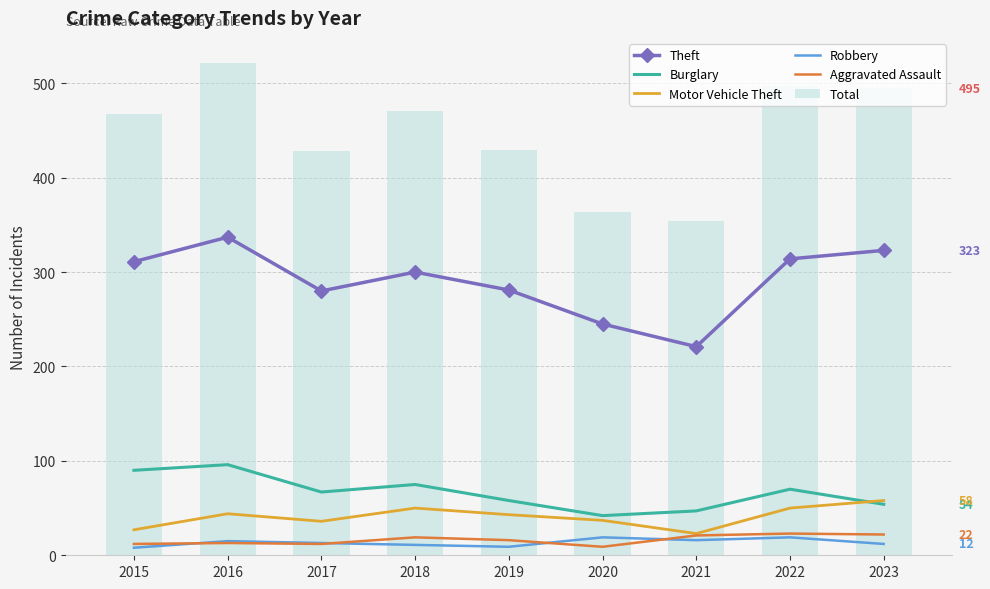

The value of Robbery at 2019 is 9. True or false?

True